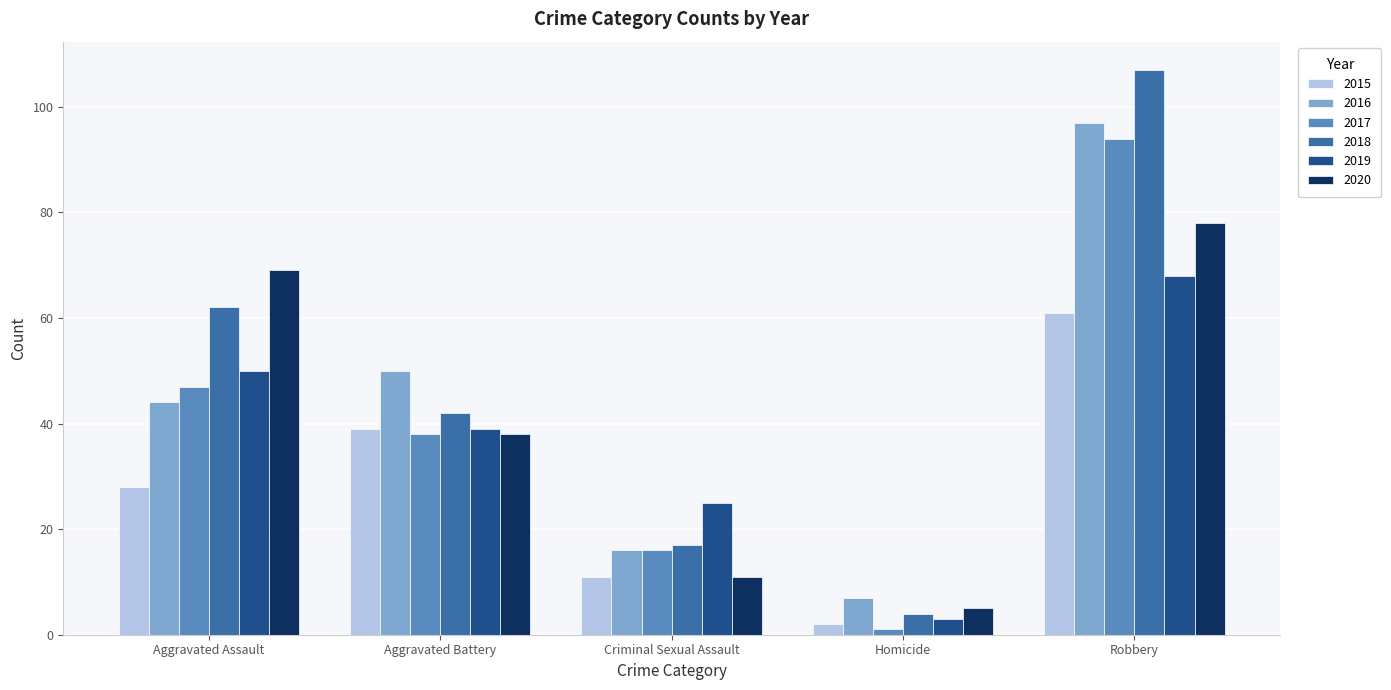

Between Aggravated Assault and Criminal Sexual Assault, which series saw the biggest shift?

2020